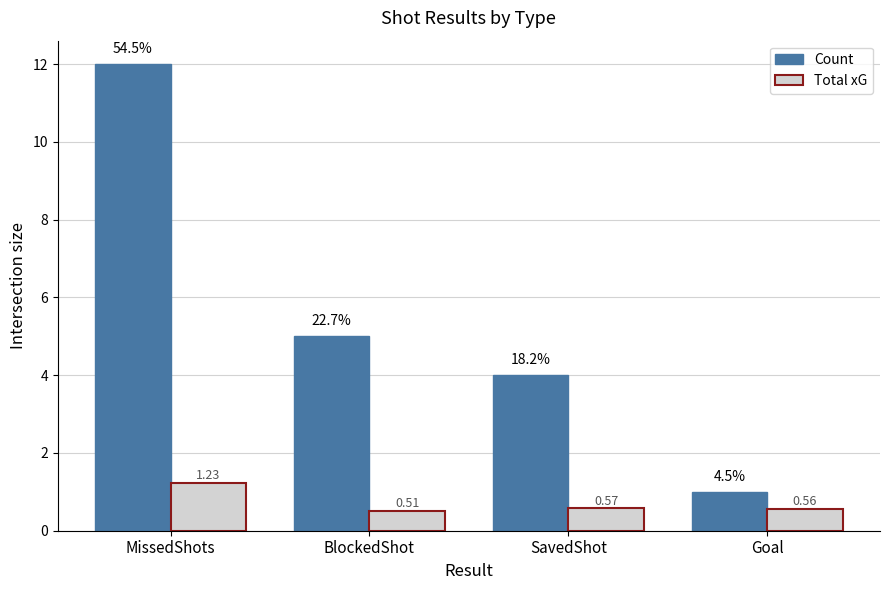

Which series has the largest total across all categories?

Count